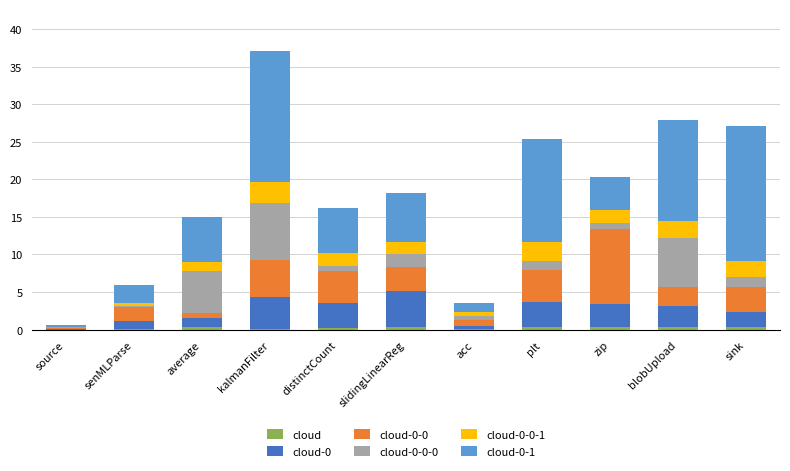

At which category is the sum across all series the highest?

kalmanFilter